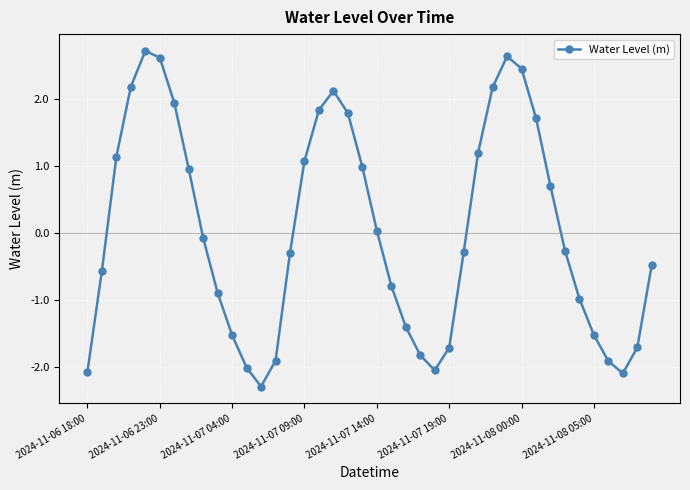

What is the difference between the second highest and second lowest values?

4.7